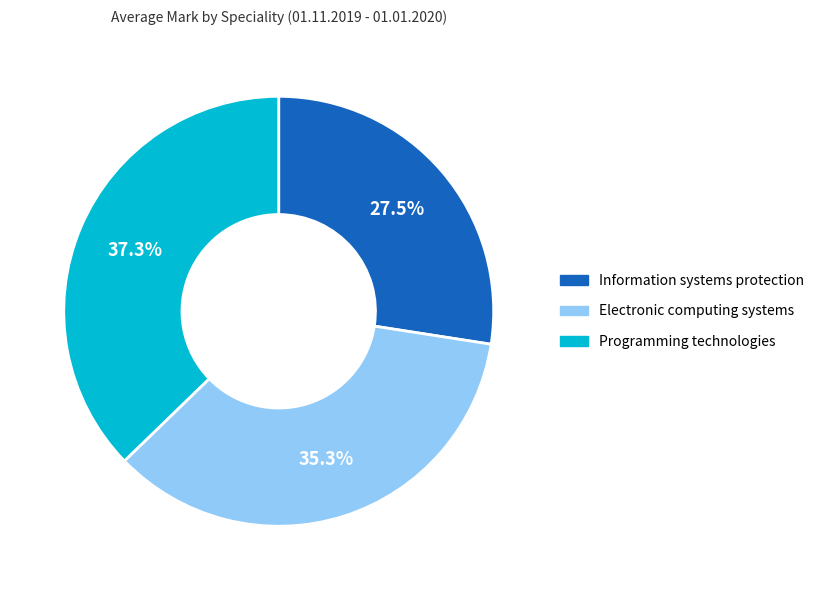

To the nearest percent, what portion does Programming technologies represent?

37%